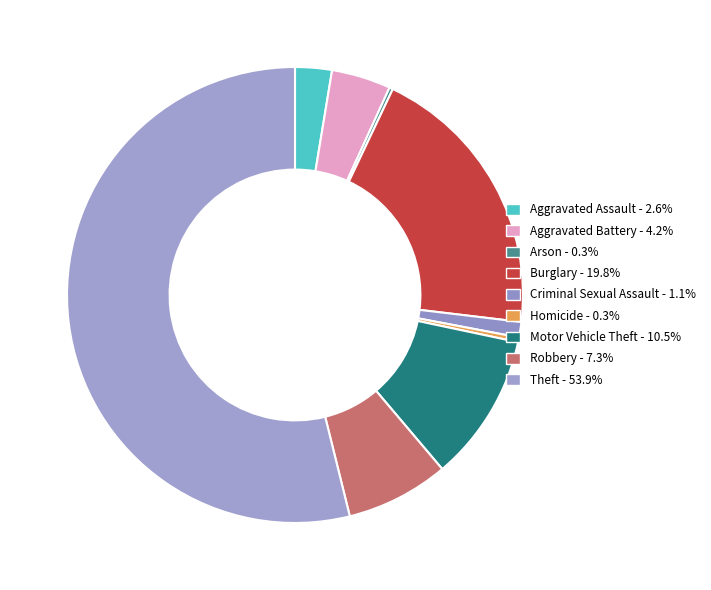

How many segments does this pie chart have?

9